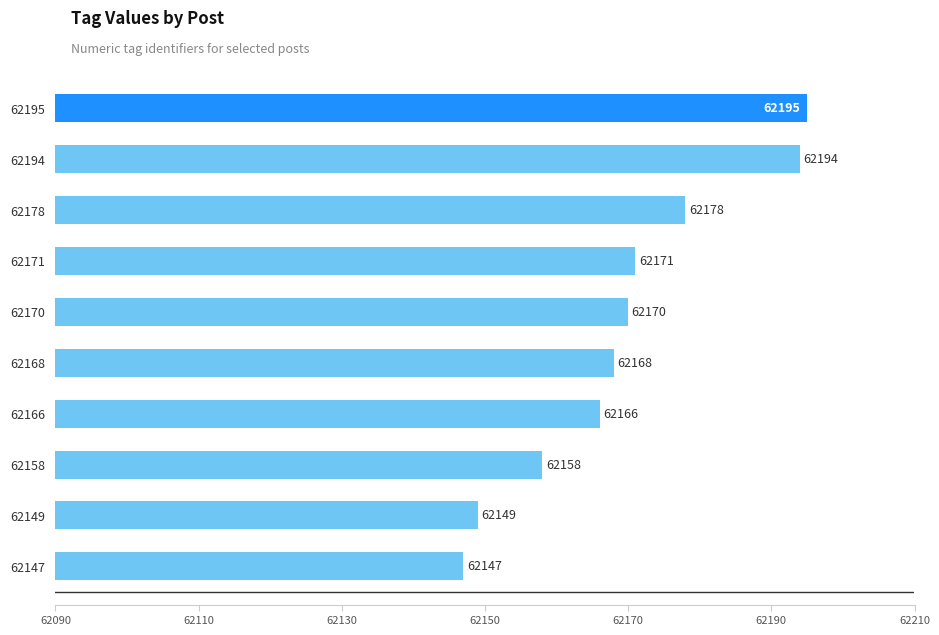

List the labels in order of value, smallest first.

62147, 62149, 62158, 62166, 62168, 62170, 62171, 62178, 62194, 62195